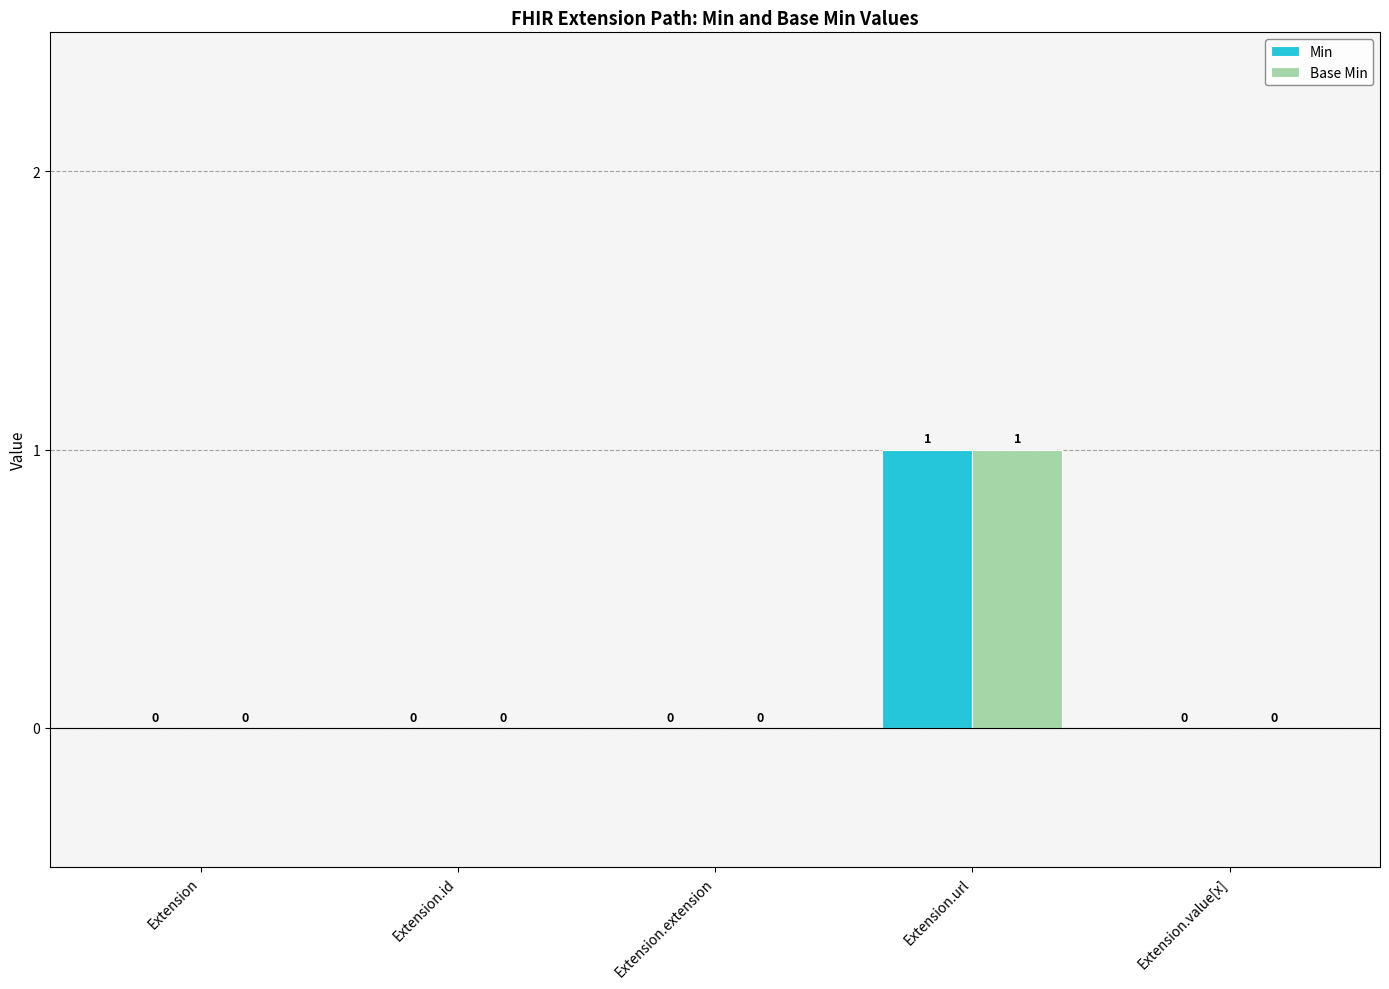

Which category has the highest value across all series?

Extension.url